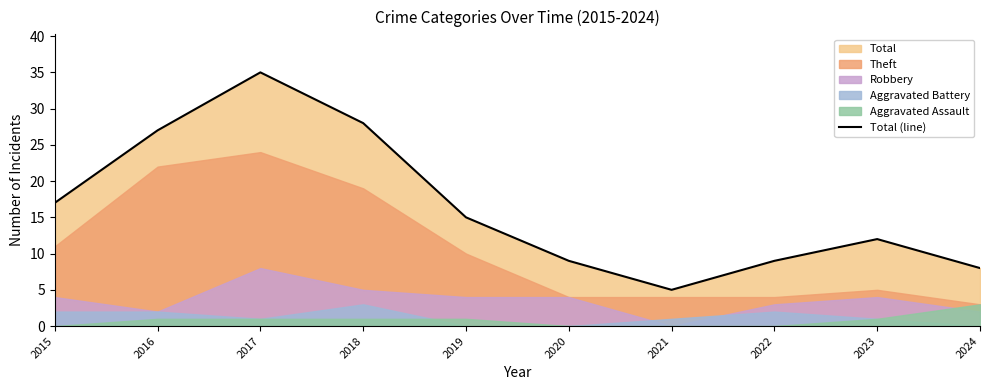

How many points are higher than both their immediate neighbors (excluding endpoints)?

2